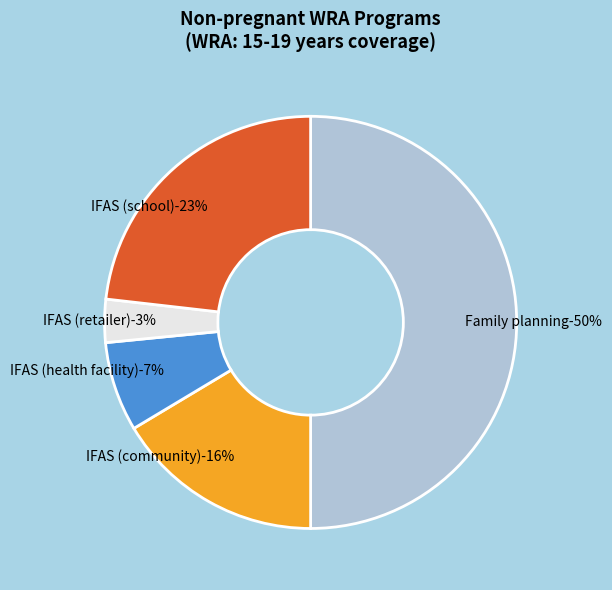

Is the sum of IFAS (retailer) and IFAS (health facility) greater than half?

No